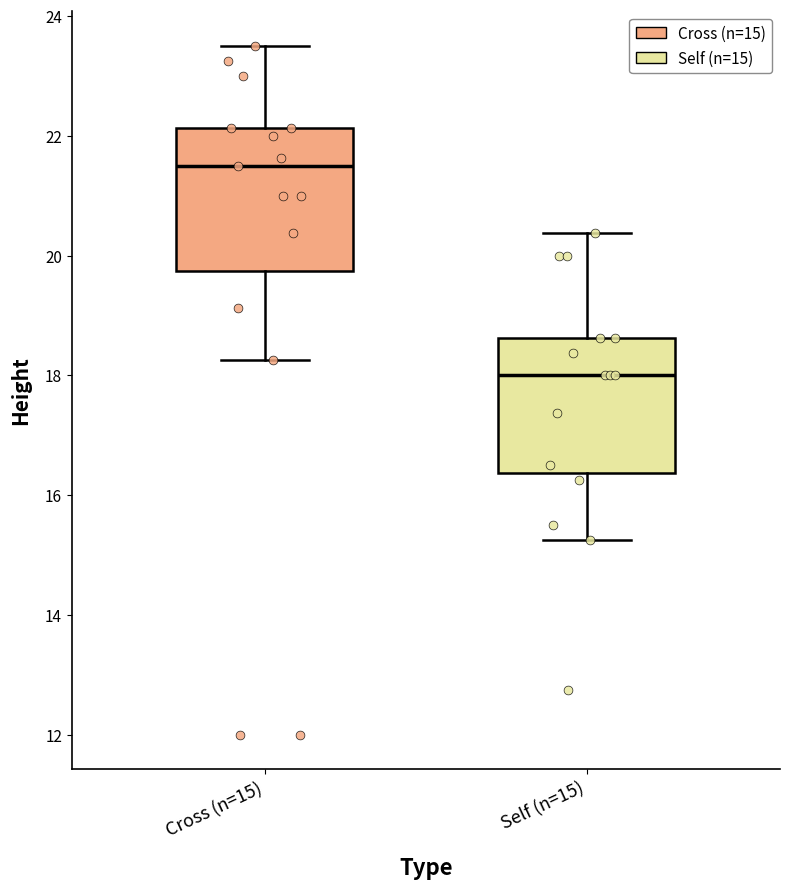

Reading left to right, read every box against the y-axis: the position of its median line, the range the box covers, and the ends of its whiskers. The values are not printed on the chart, so give them approximately, as read against the axis.

Cross (n=15): median 21.6, box 19.8 to 22.2, whiskers 18.2 to 23.6
Self (n=15): median 18.0, box 16.4 to 18.6, whiskers 15.2 to 20.4